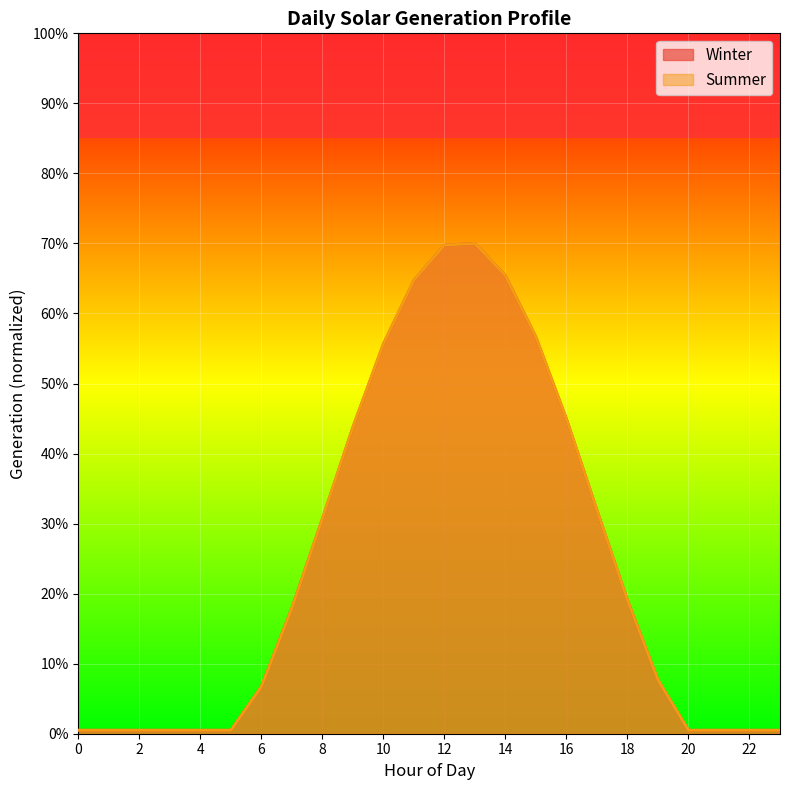

What is the approximate value of Summer at 11?

0.6